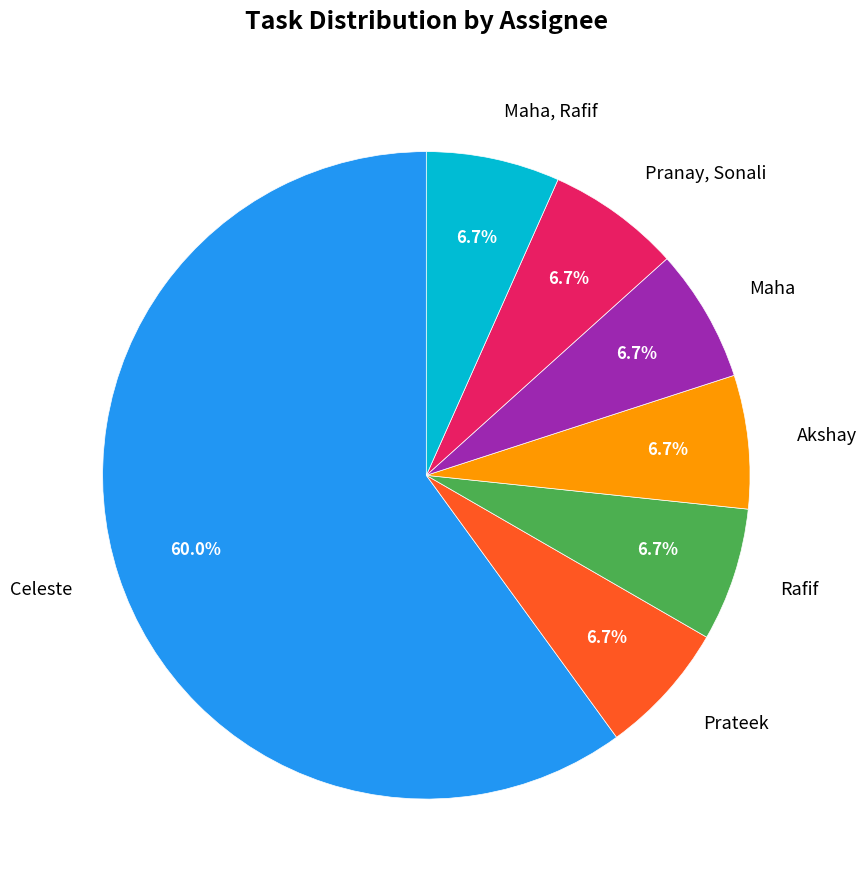

What portion of the pie excludes Maha?

93.3%